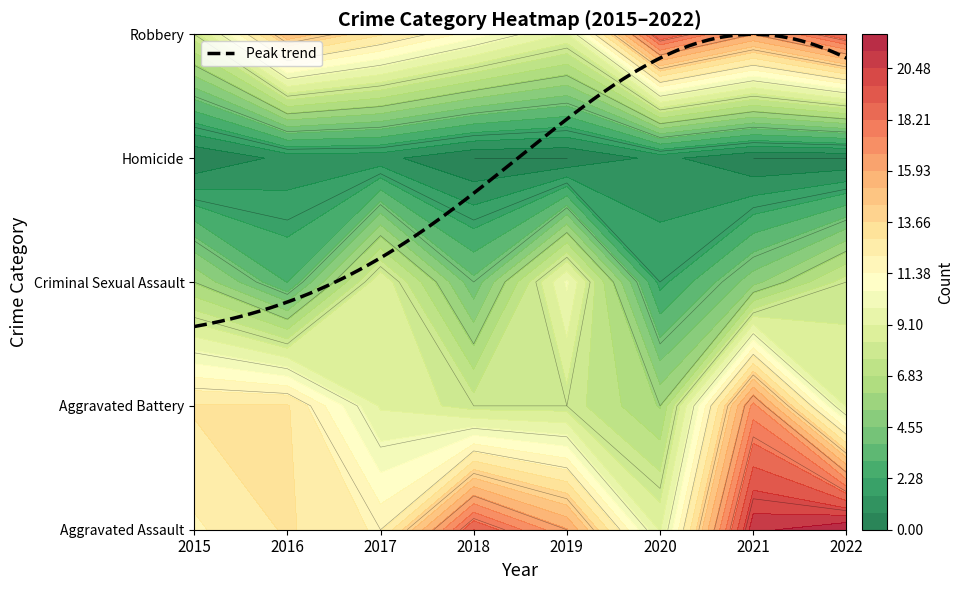

Count the Homicide values in the range 0 to 1.

8